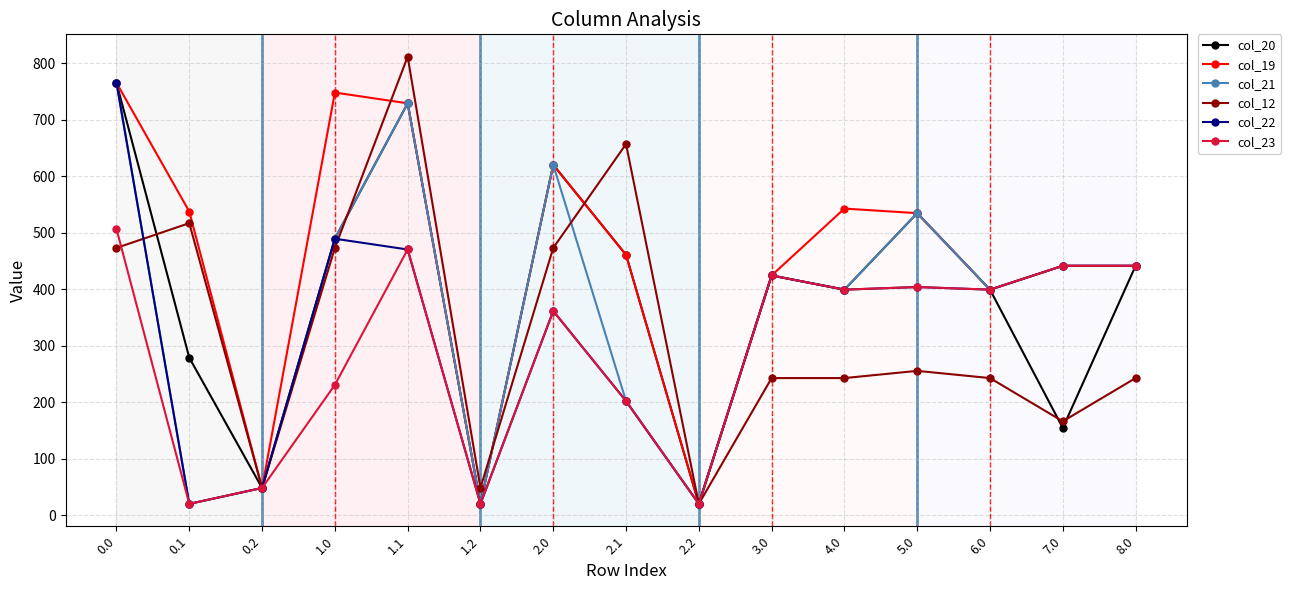

What is the smallest value displayed?

20.5